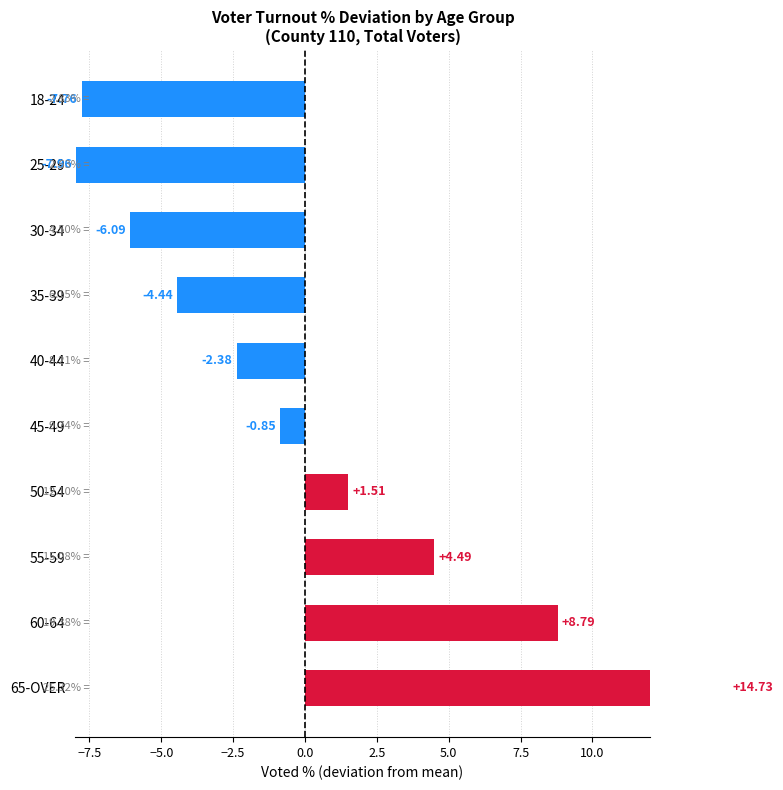

How many categories are shown in the chart?

10